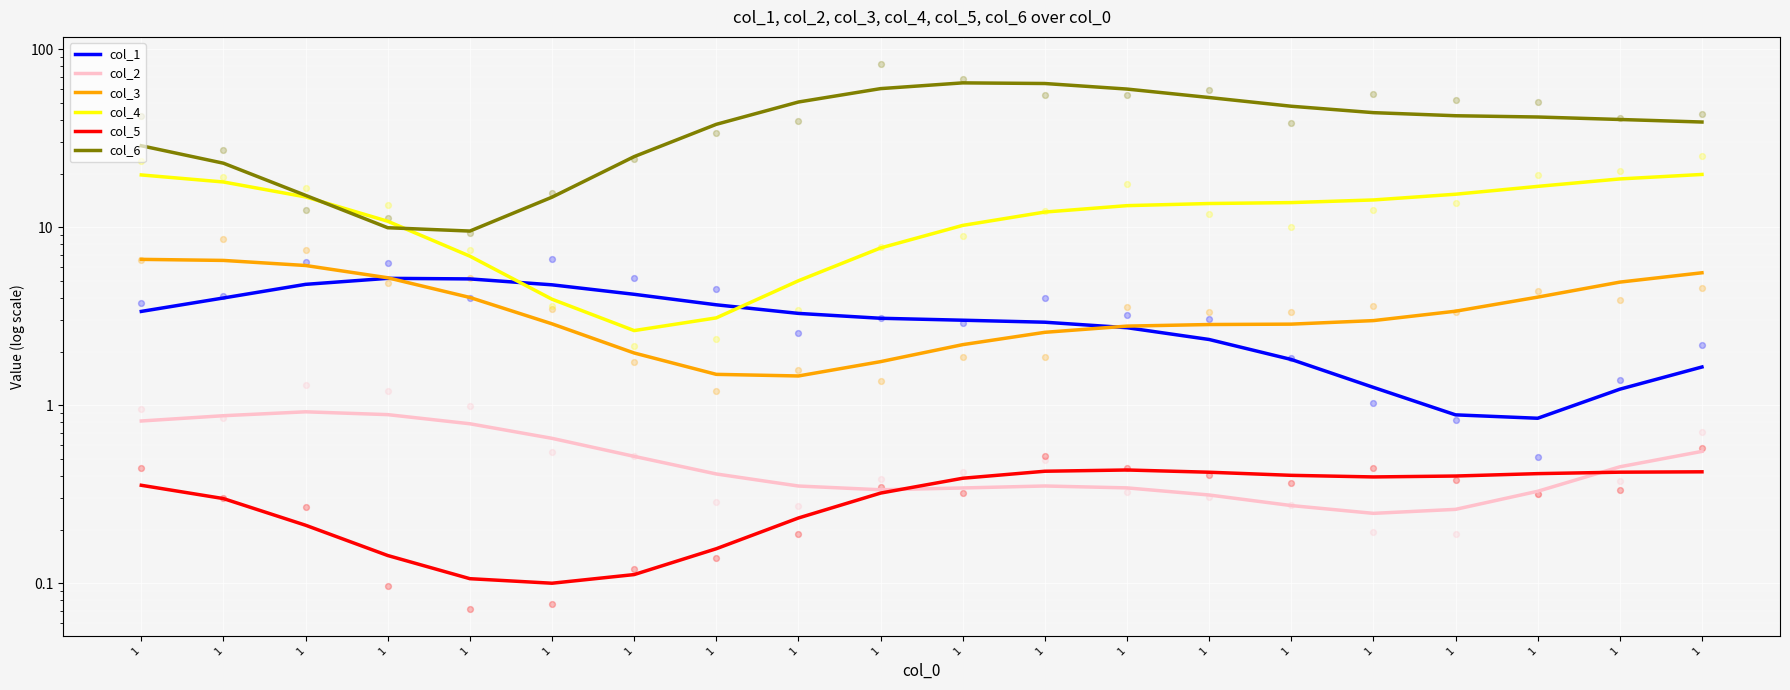

At how many categories does at least one series exceed 15?

17